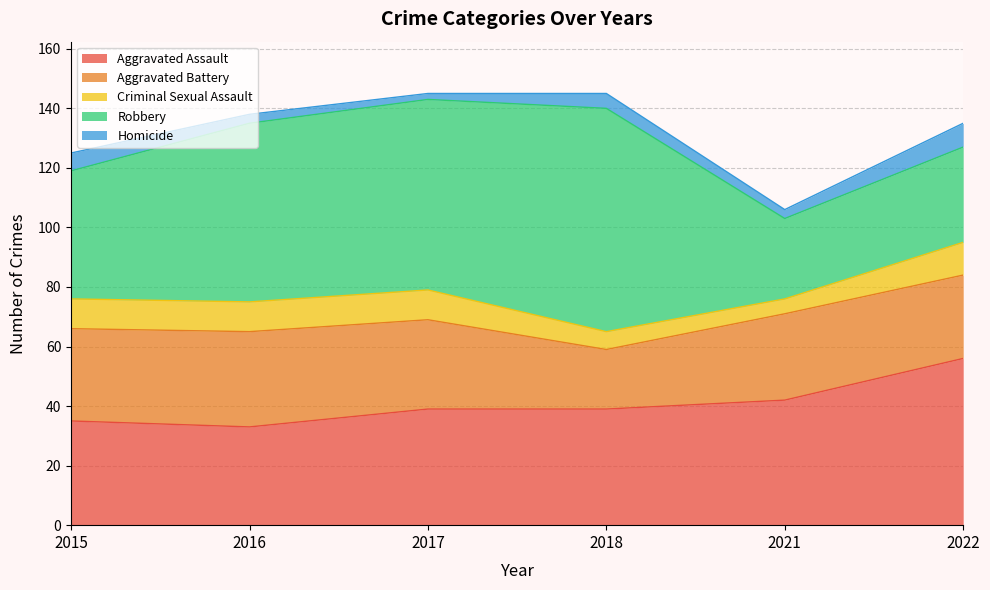

Which series has the largest total across all categories?

Robbery